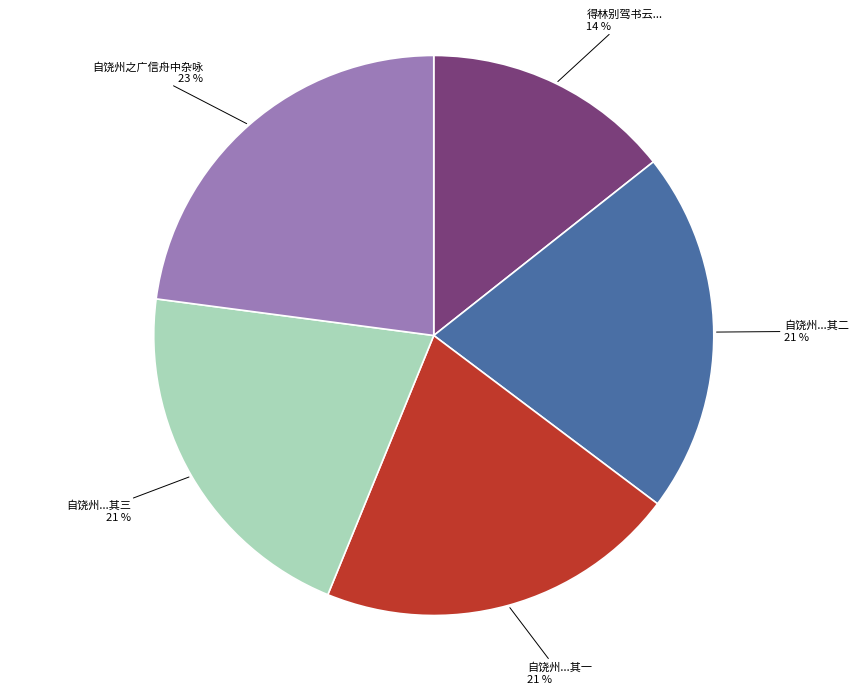

Does any single category account for the majority?

No